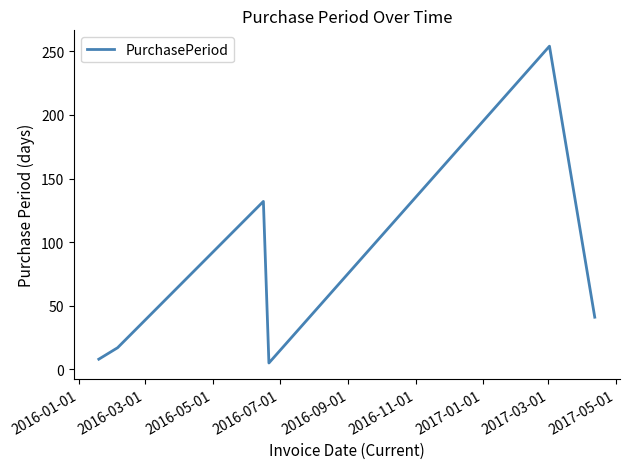

True or false: the data has more than 0 interior local peaks.

True